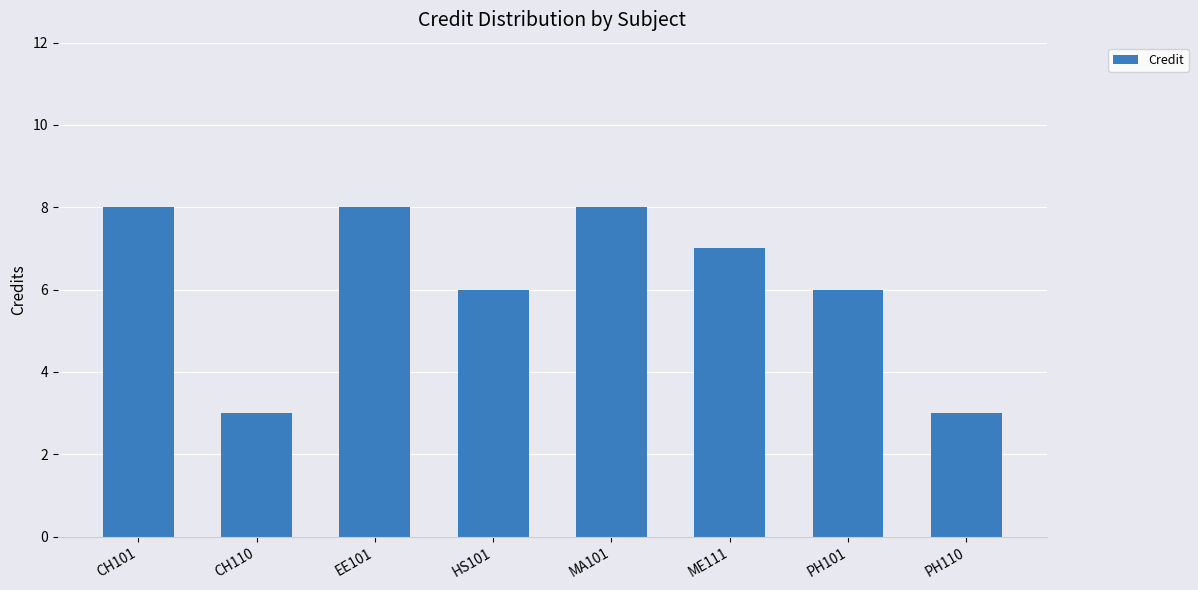

What is the label of the 6th bar from the right?

EE101